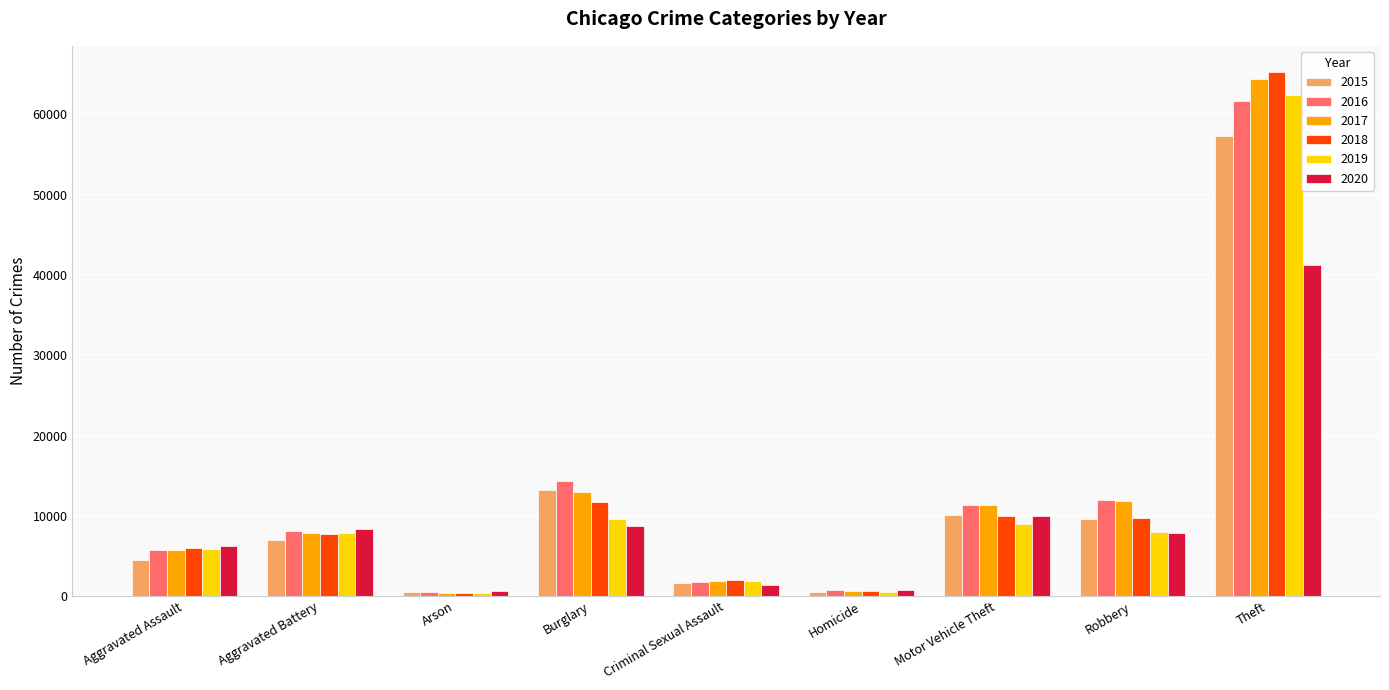

How many data points in 2016 are less than 8085?

4